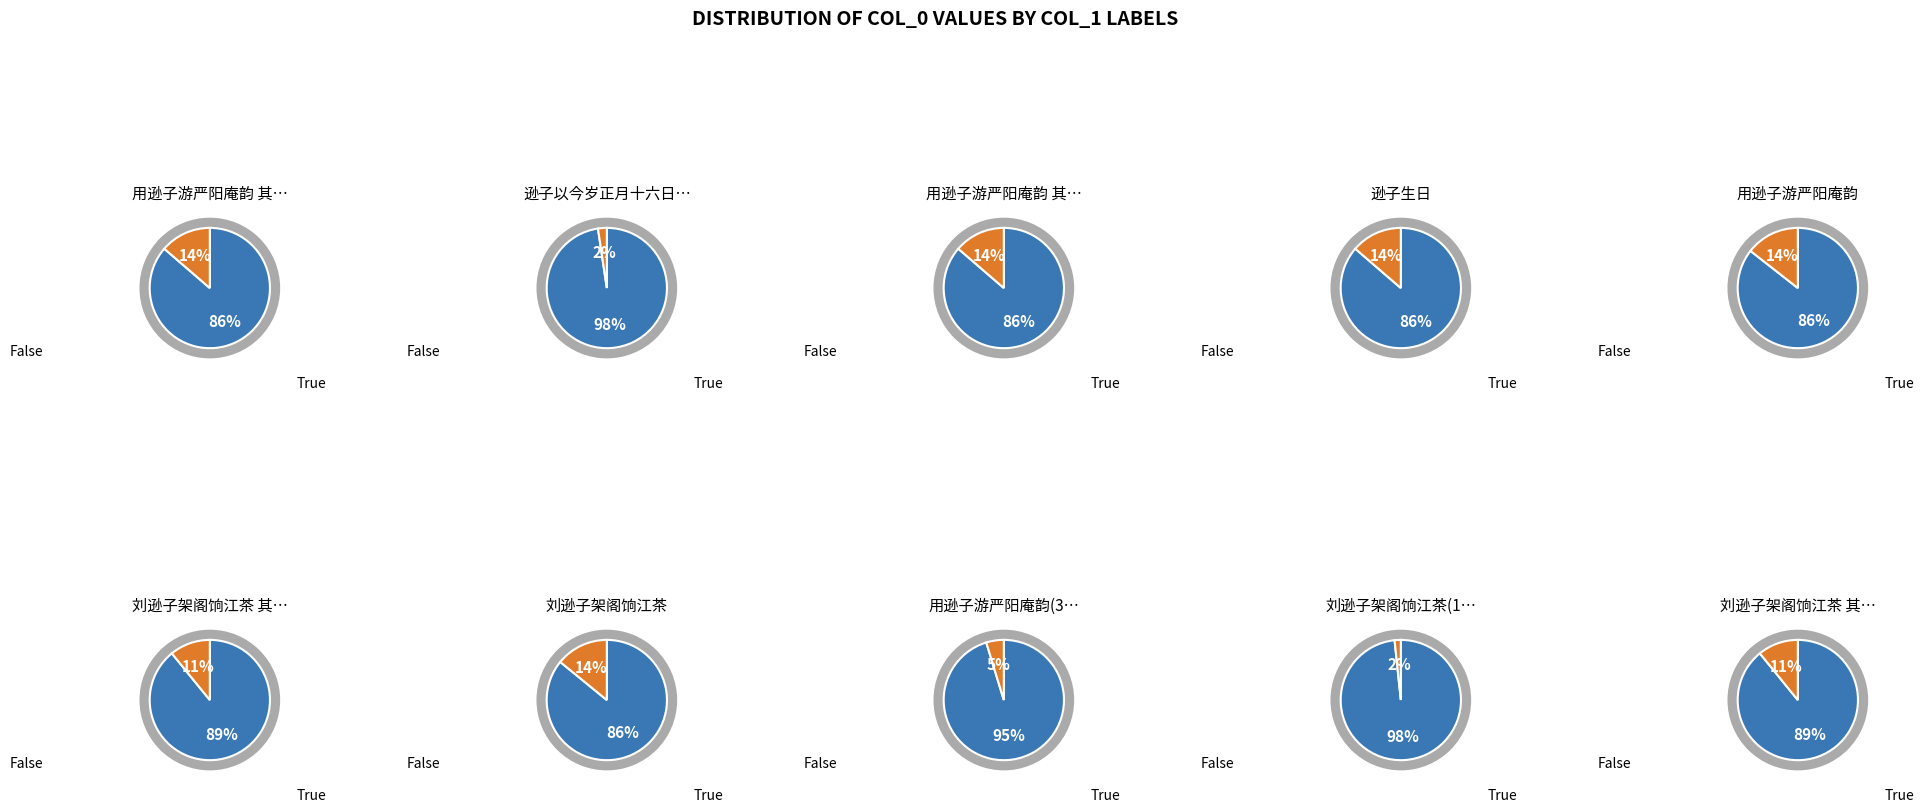

To the nearest percent, what is the difference between the 刘逊子架阁饷江茶(129799) and 逊子以今岁正月十六日之毗陵而以十二月十五 slice percentages?

1%